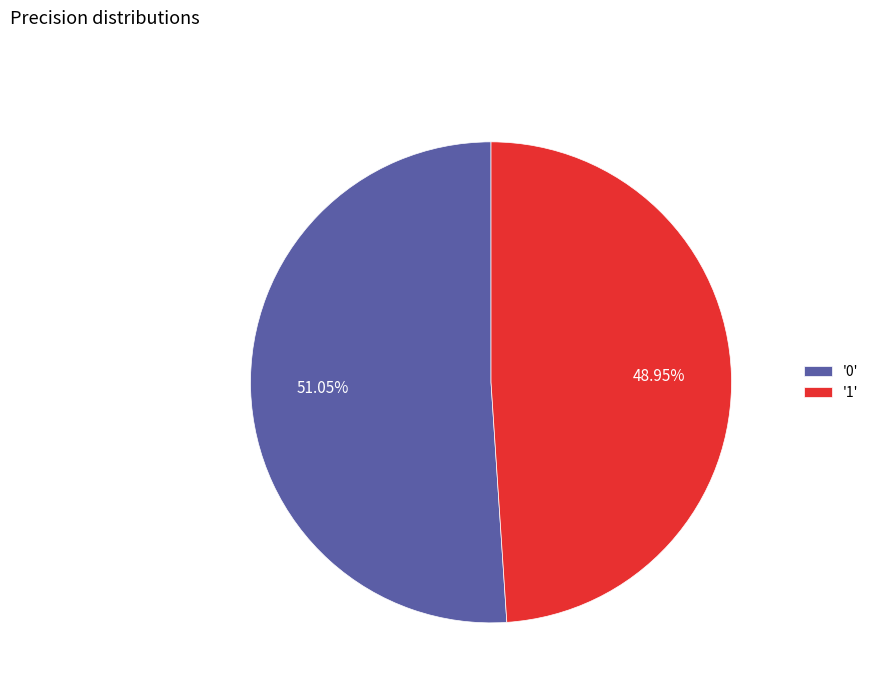

Combined, do '1' and '0' account for over 50%?

Yes